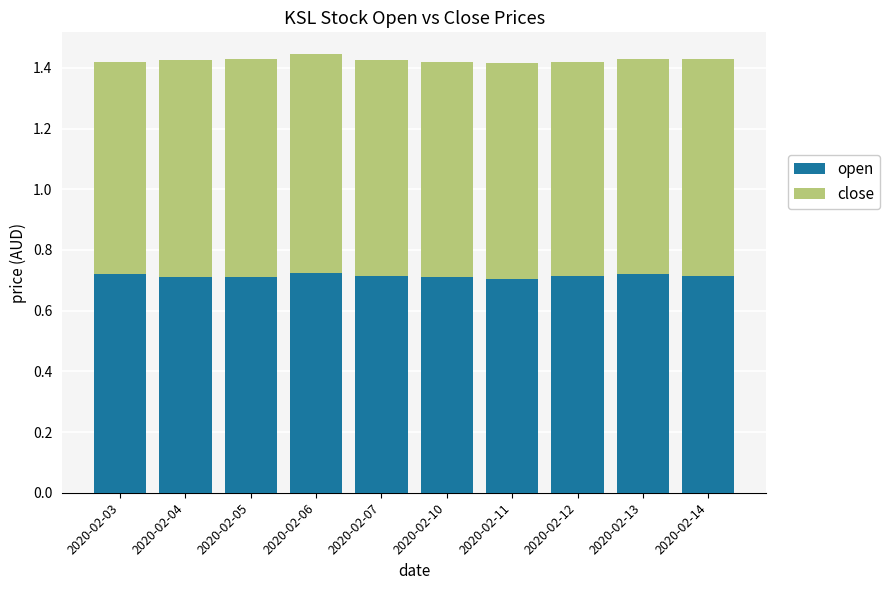

The open series shows 1.2 at 2020-02-14. True or false?

False